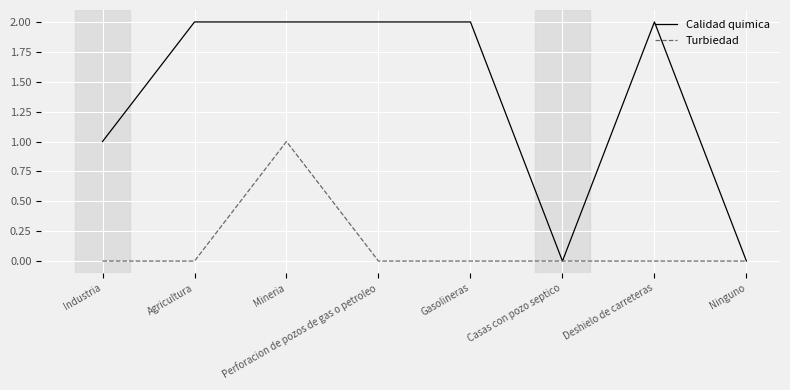

How many values in the Calidad quimica series are below 2?

3